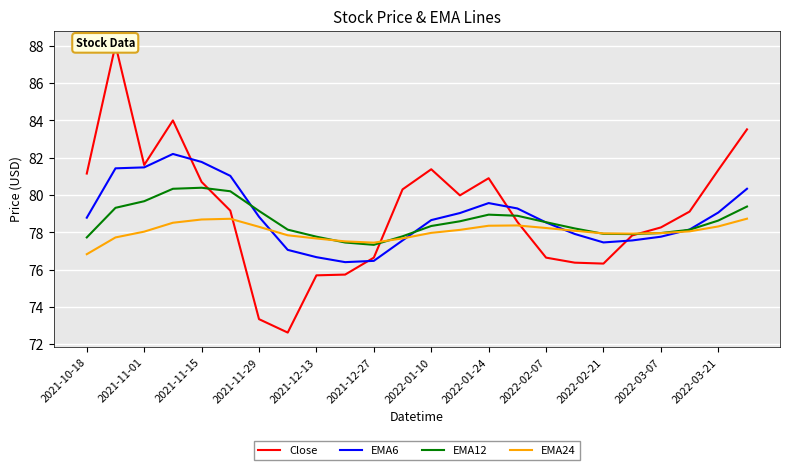

What is the minimum value for EMA24?

76.8